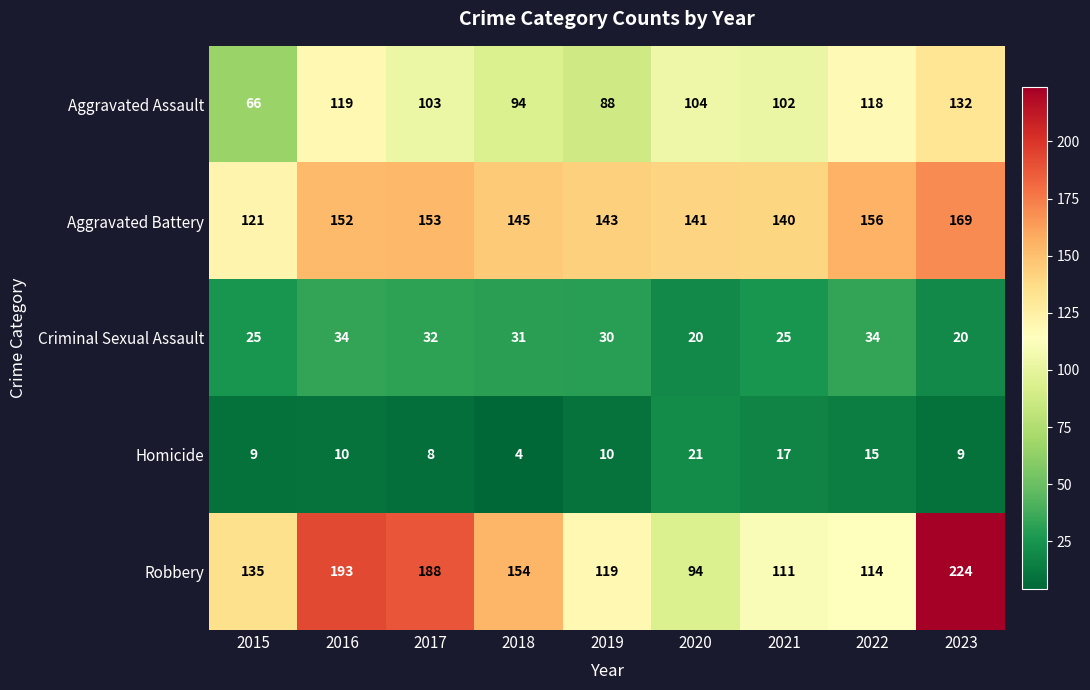

What is the difference between the maximum and minimum values in the Aggravated Battery series?

48